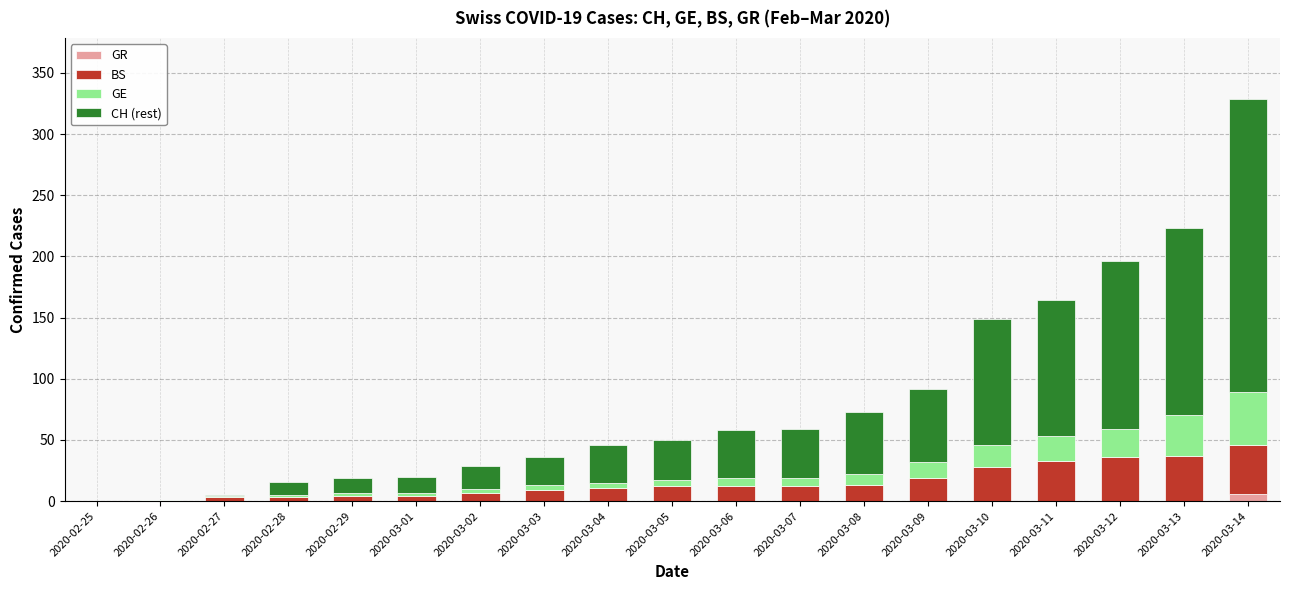

What is the highest value of the GR series?

6